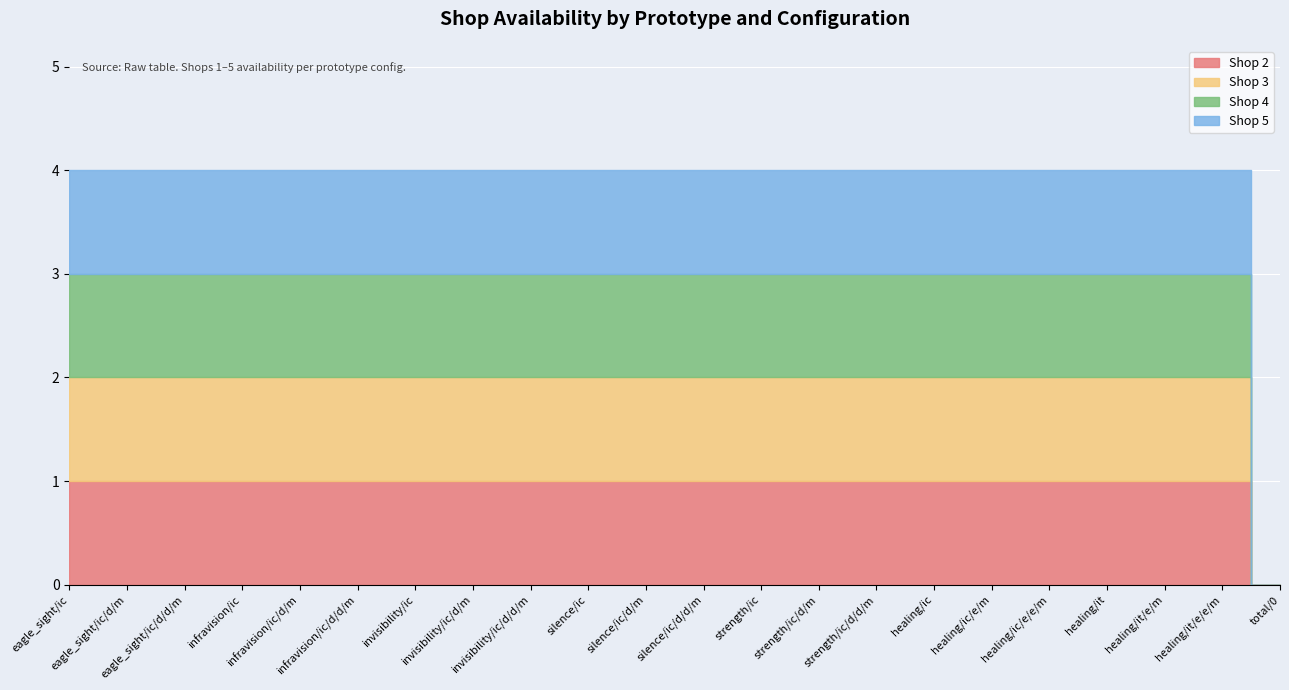

What is the value of the Shop 3 point at the 14th from the left?

1